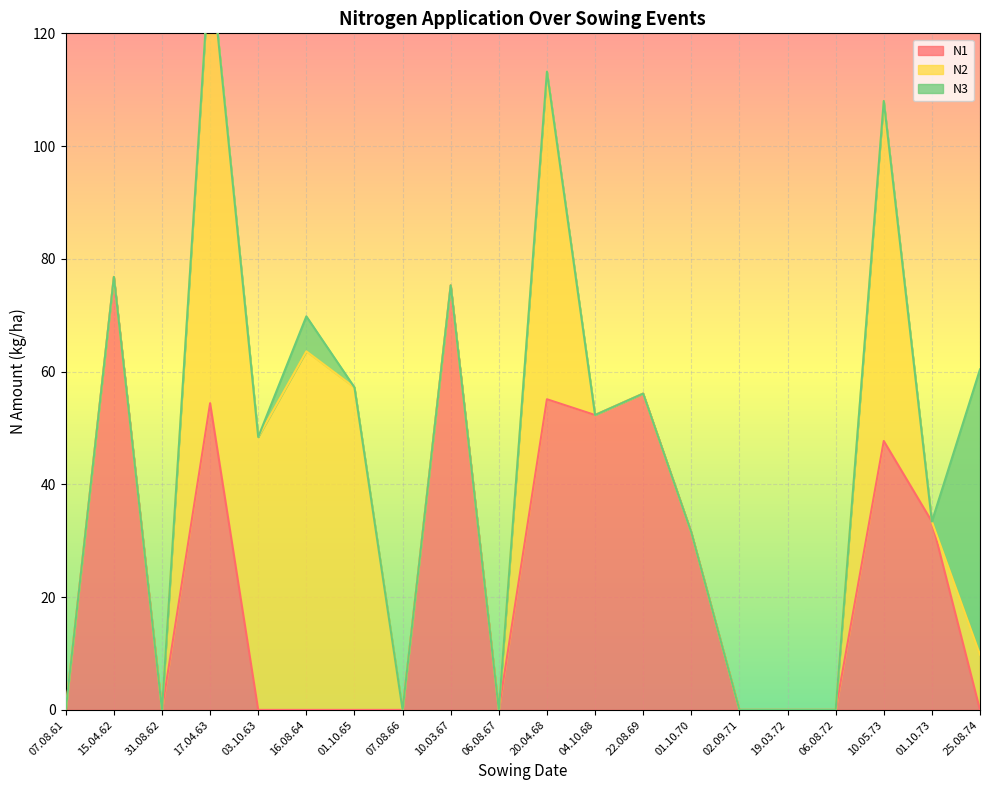

What is the label of the 16th point from the right?

03.10.63